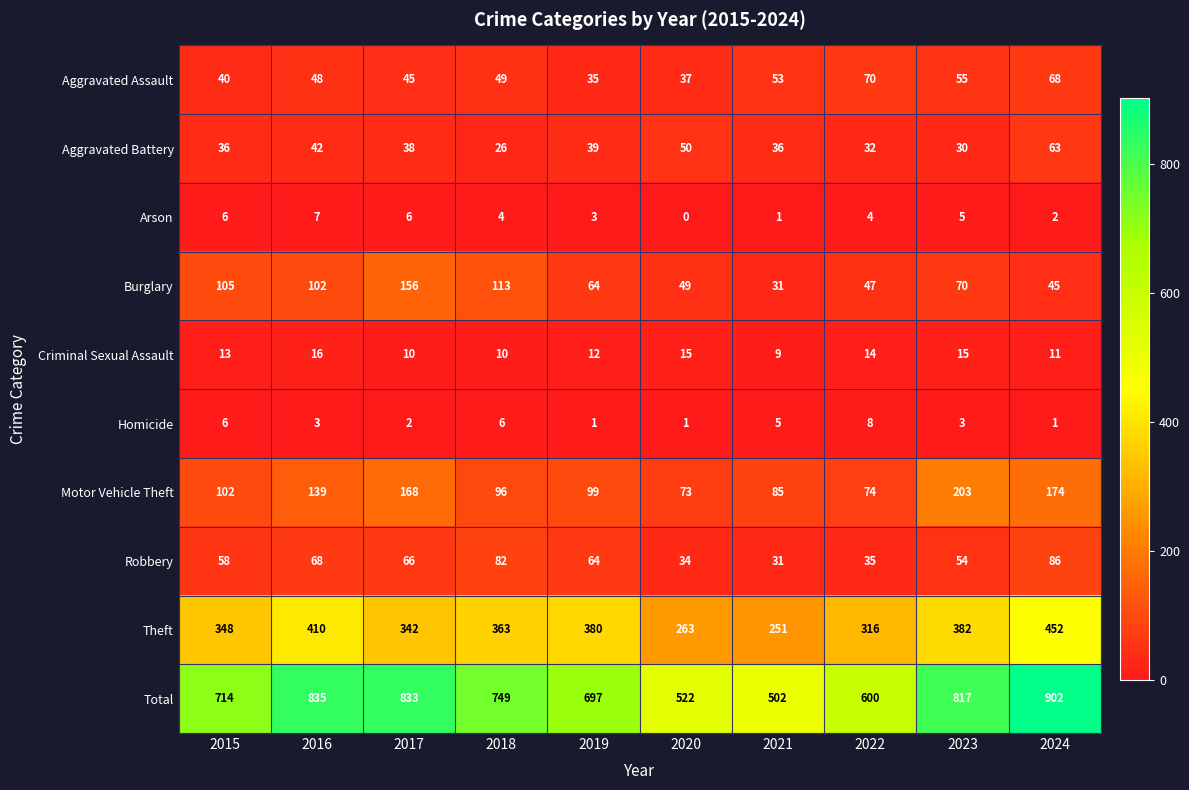

What is the sum of the Motor Vehicle Theft values at 2017 and 2021?

253